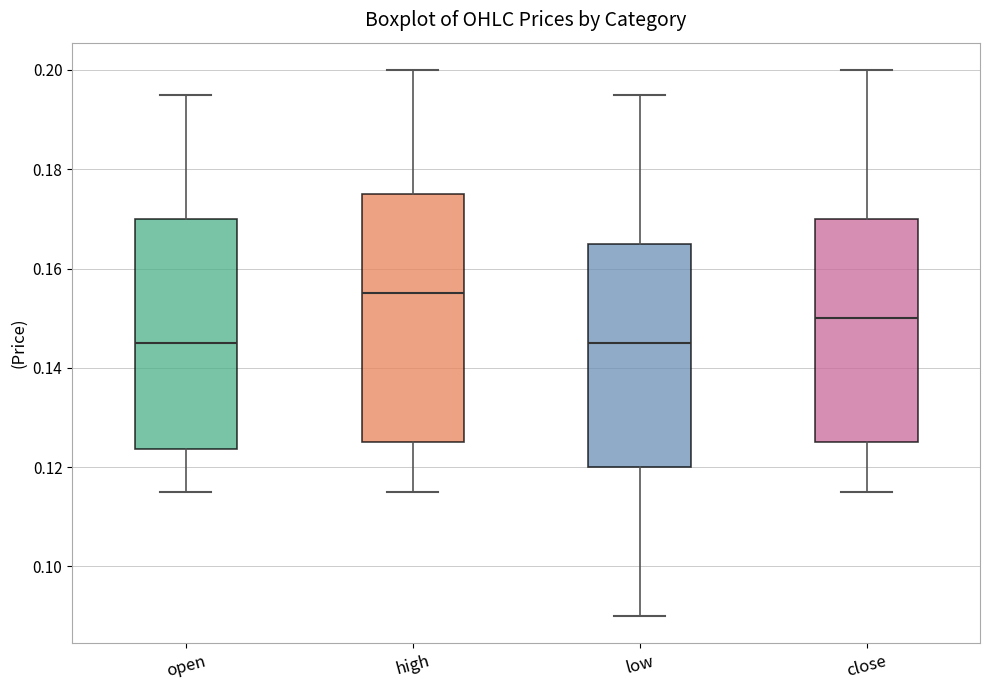

Which box has the highest median line?

high